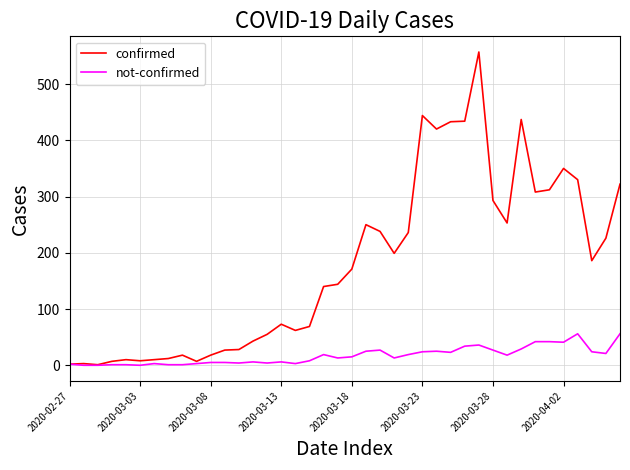

At how many categories does at least one series exceed 218?

17